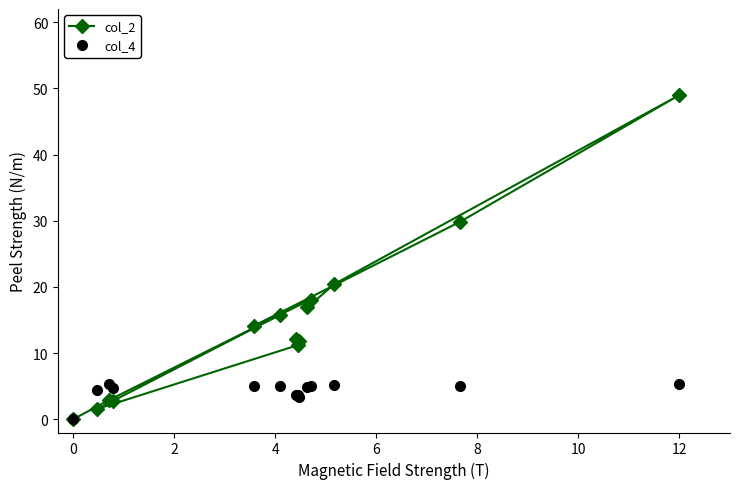

Which series has the largest total across all categories?

col_2